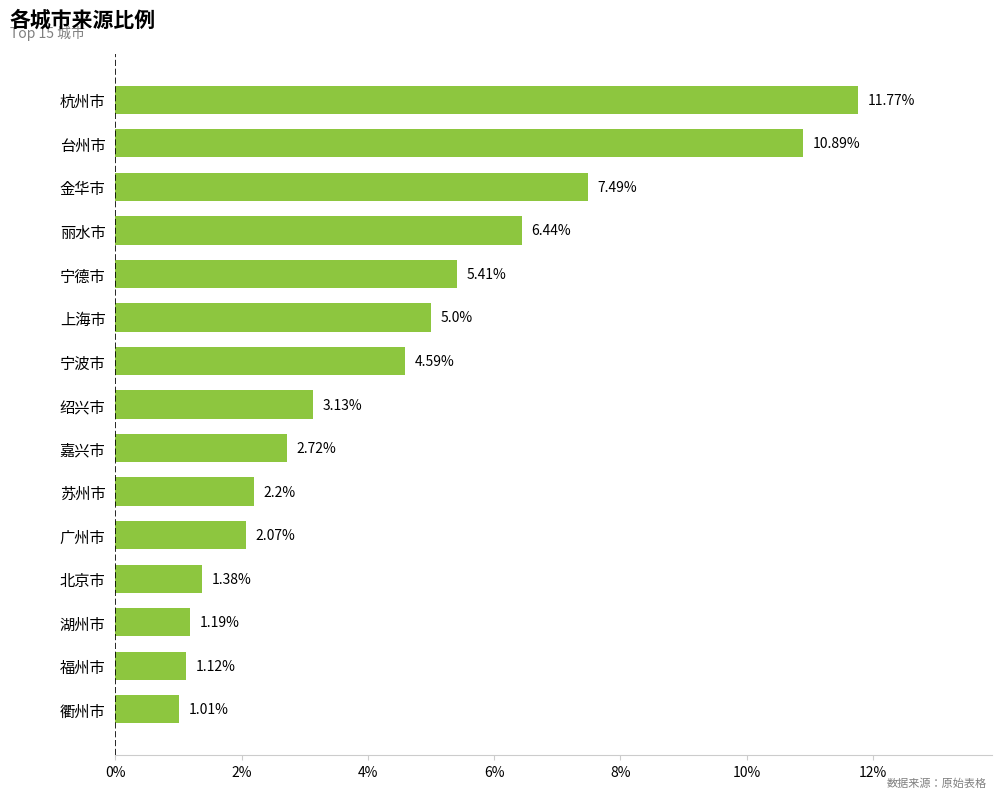

Does the chart contain any negative values?

No